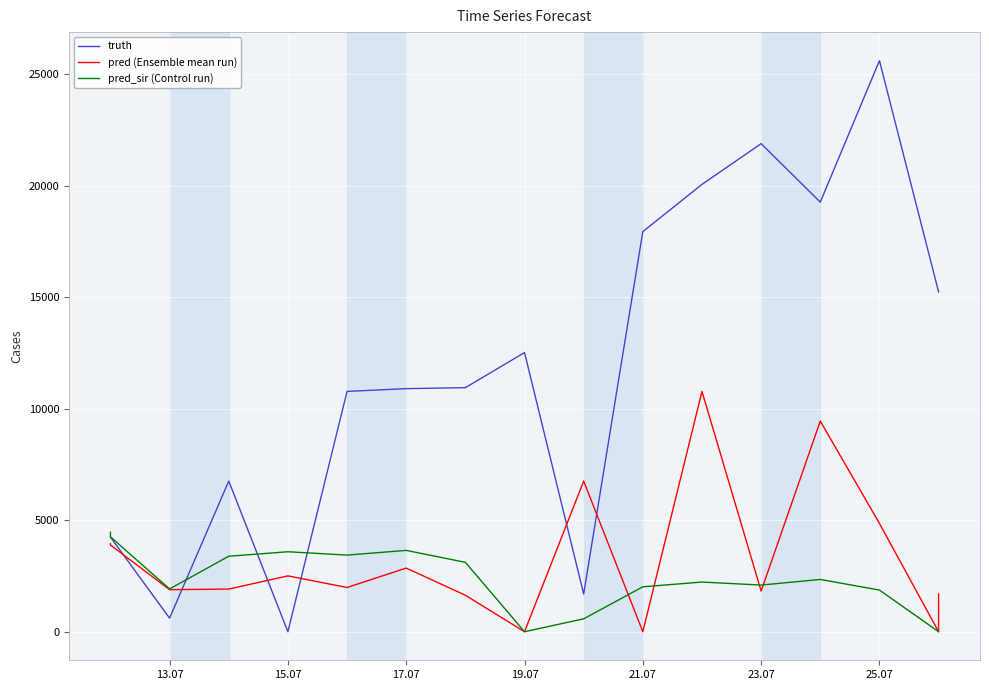

Reading left to right, list all the values displayed in this chart.

truth: 4243.0	4243.0	609.0	6756.0	0.0	10779.0	10903.0	10947.0	12521.0	1694.0	17945.0	20064.0	21892.0	19269.0	25614.0	15240.0	15240.0
pred (Ensemble mean run): 3943.8	3889.8	1886.0	1914.0	2505.0	1984.0	2855.0	1636.0	0.0	6756.0	0.0	10779.0	1824.0	9447.0	4858.0	0.0	1694.0
pred_sir (Control run): 4460.5	4256.7	1920.0	3386.0	3587.0	3437.0	3648.0	3113.0	0.0	578.0	2015.0	2228.0	2093.0	2345.0	1869.0	0.0	0.0